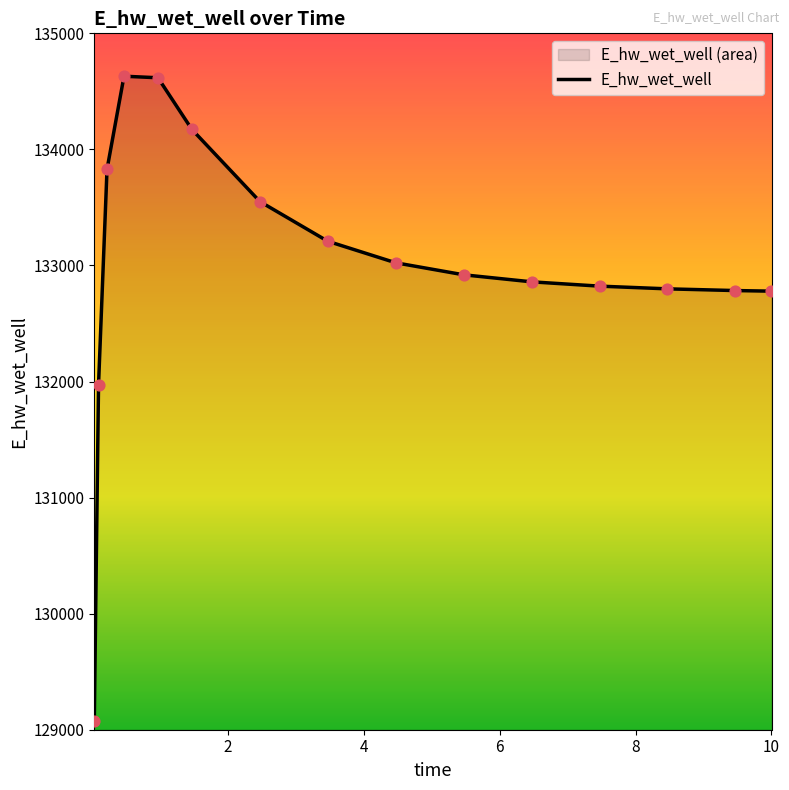

What is the maximum value shown in the chart?

134630.5